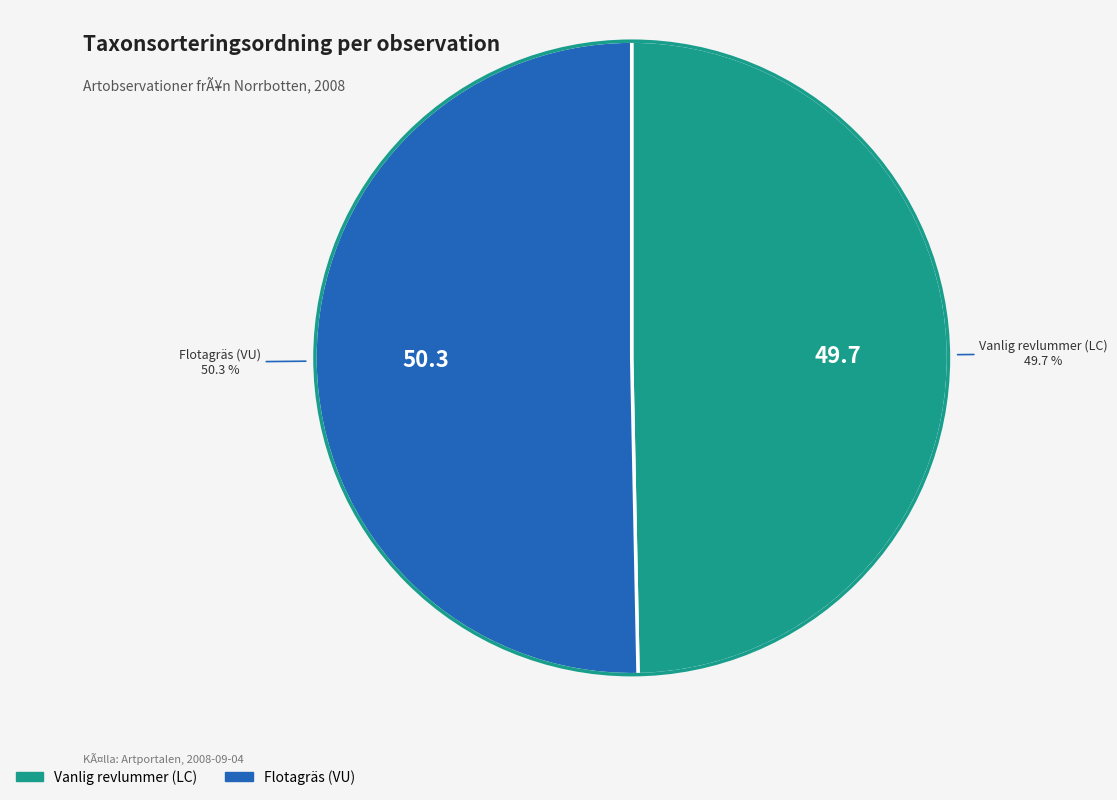

Does any single category account for the majority?

Yes